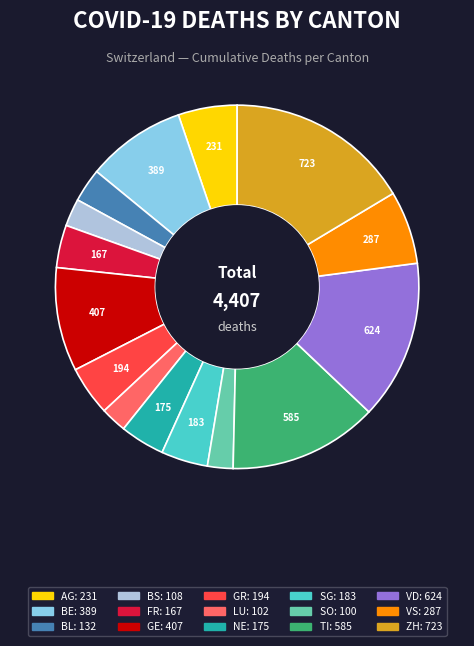

Does any single category account for the majority?

No